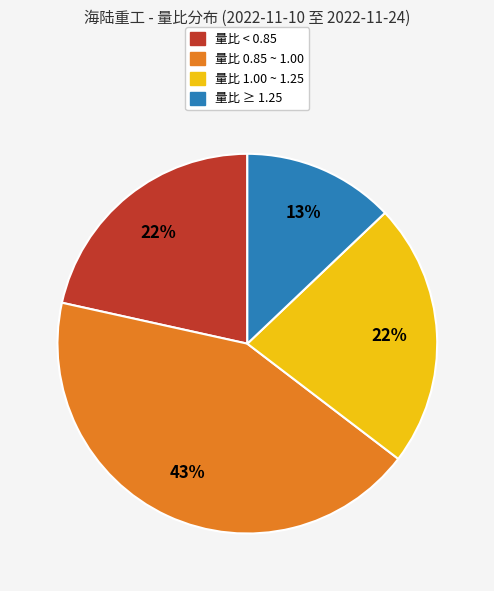

Does any single category account for the majority?

No